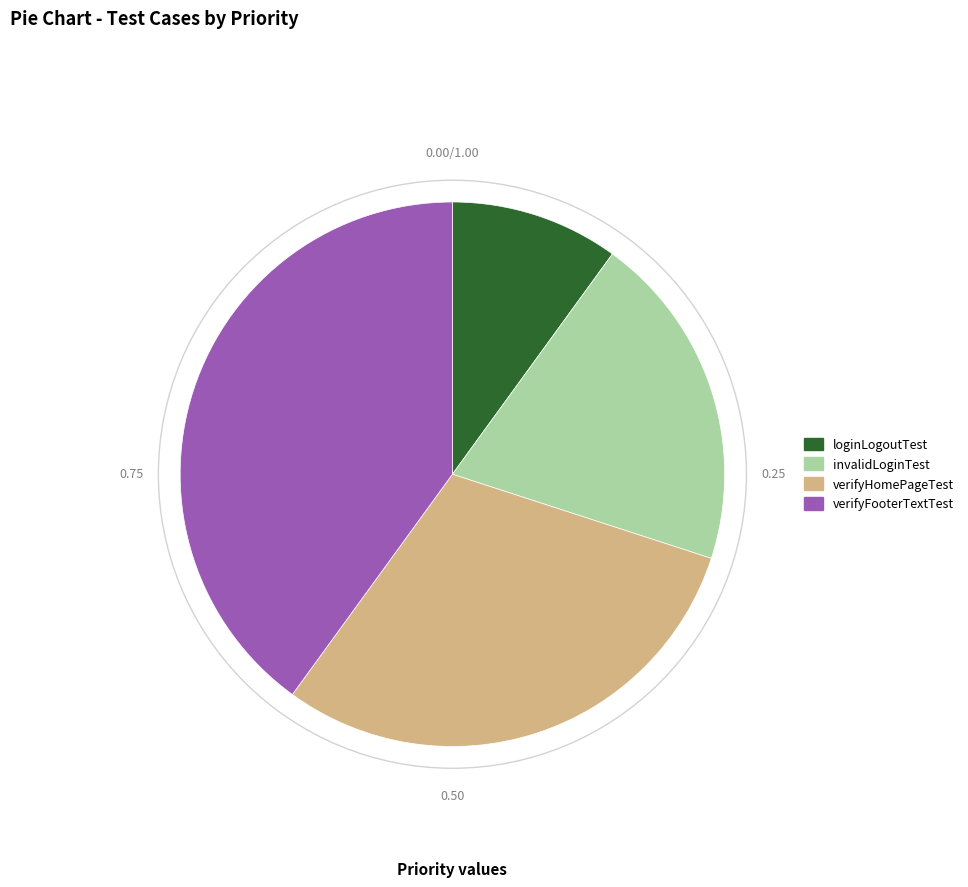

Which category has the smallest portion of the pie?

loginLogoutTest